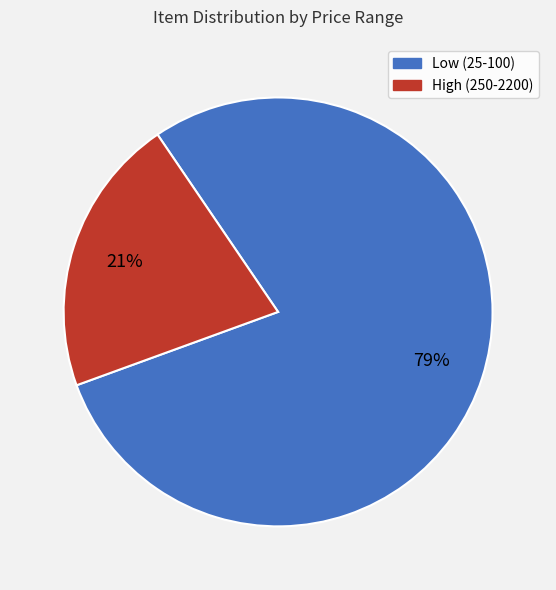

Is Low (25-100) the majority of the pie?

Yes